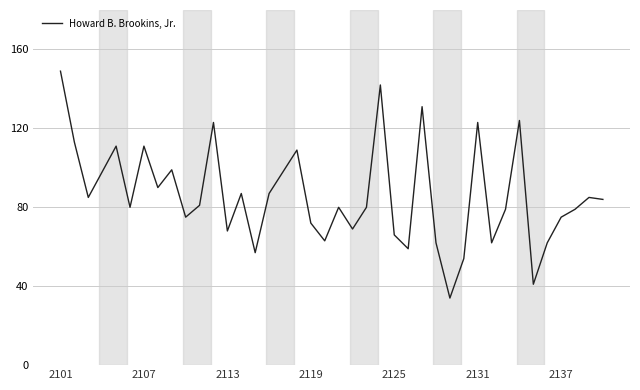

What is the greatest value displayed?

149